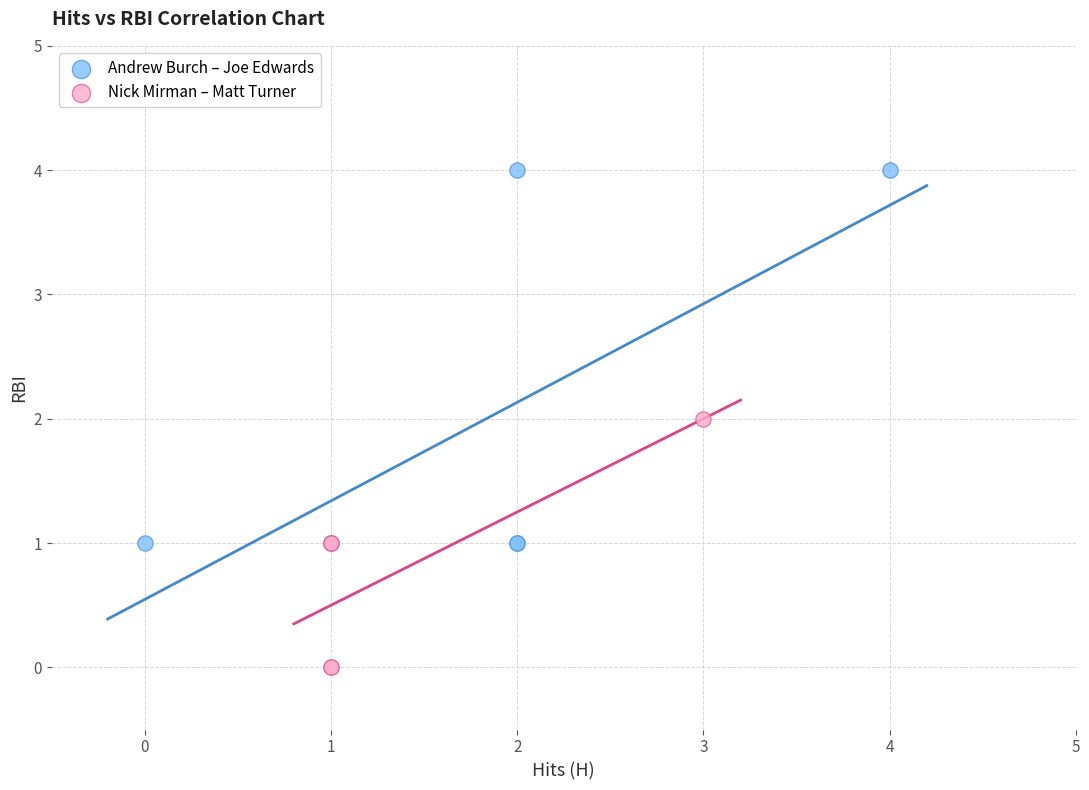

Which series has the widest spread of Y values?

Andrew Burch – Joe Edwards